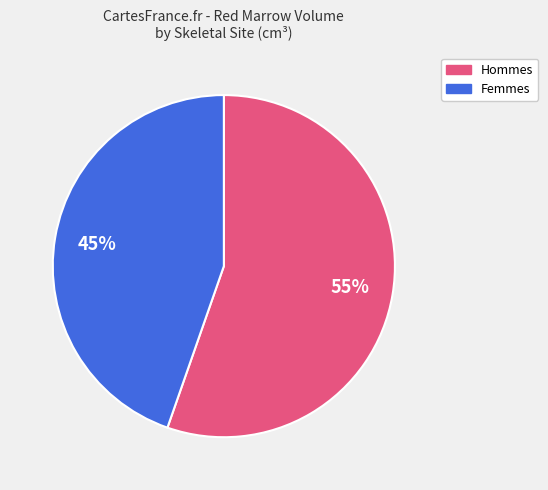

To the nearest percent, what is the average slice percentage?

50%